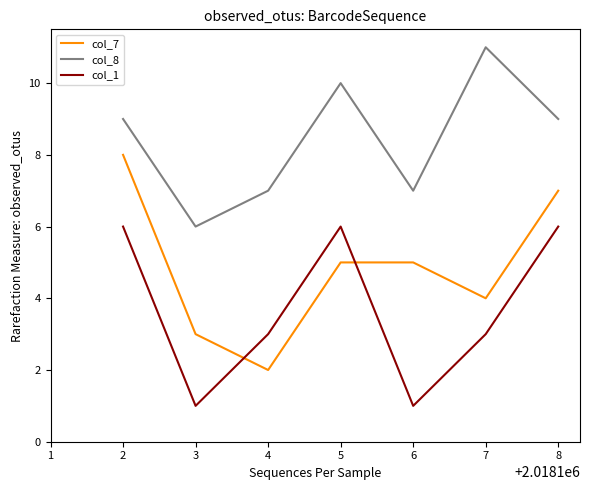

What is the difference between the maximum and minimum values in the col_7 series?

6